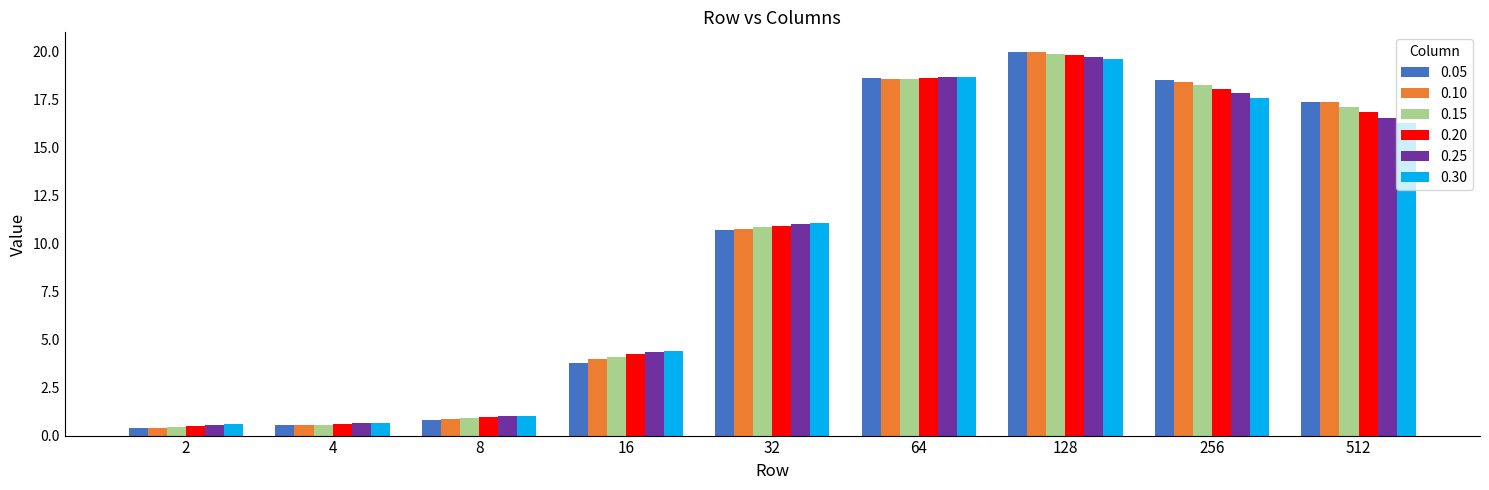

Is it true that 0.25 equals 17.8 at 256?

True